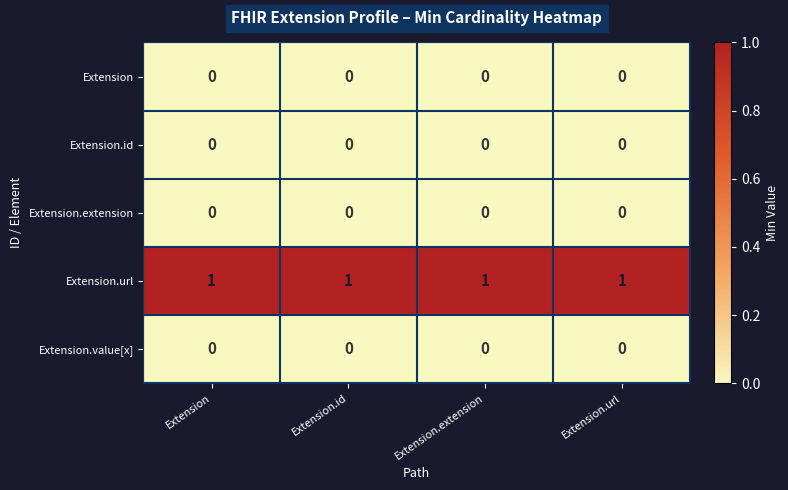

What is the spread (max minus min) of values at Extension.extension?

1